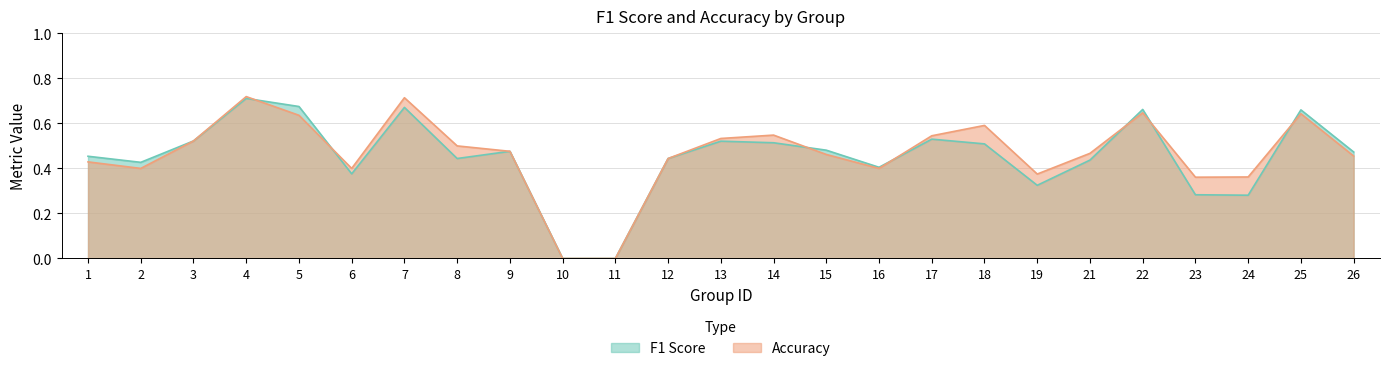

Which series has the largest total across all categories?

accuracy